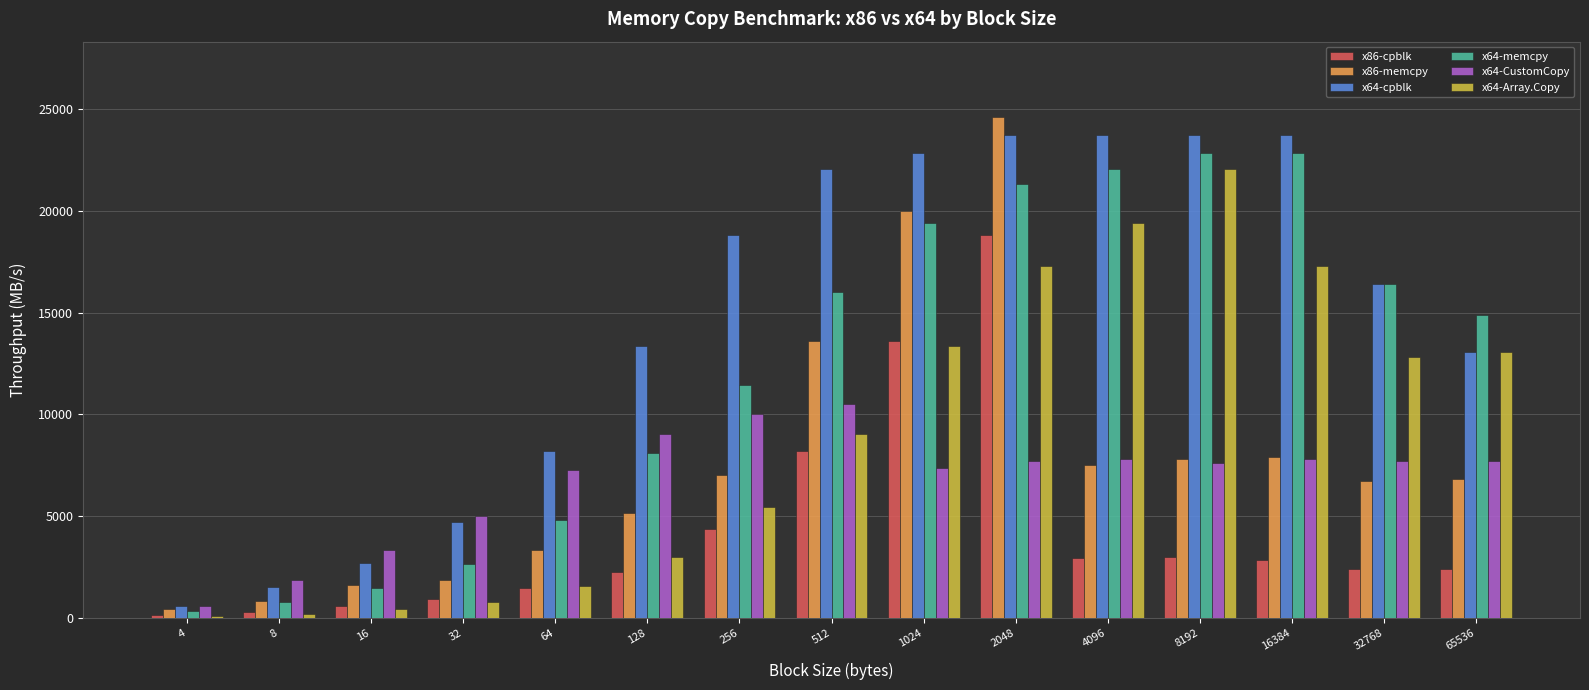

What is the greatest value displayed?

24615